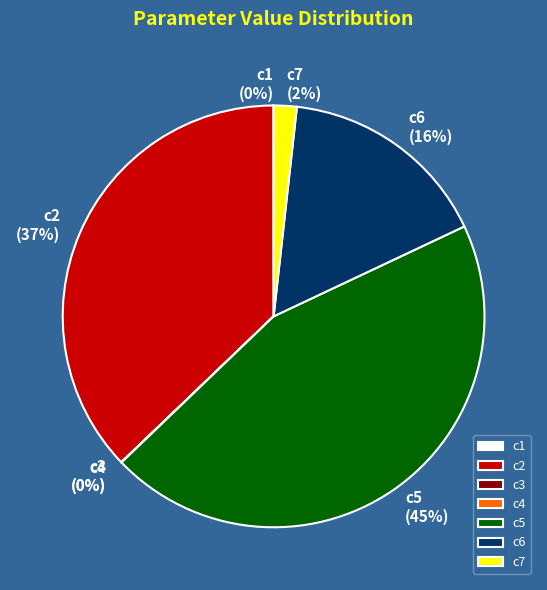

The c5 slice represents 45% of the pie. True or false?

True